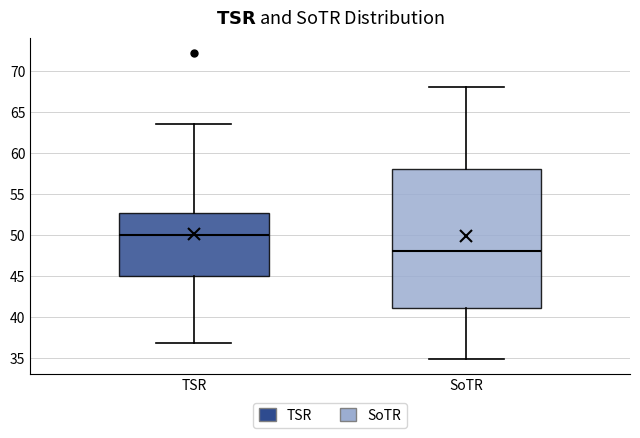

Reading left to right, transcribe this box plot: for each box, give where its median line is, the range the box spans, and where its two whiskers end, as read against the y-axis. The values are not printed on the chart, so give them approximately, as read against the axis.

TSR: median 50.0, box 45.0 to 52.5, whiskers 37.0 to 63.5
SoTR: median 48.0, box 41.0 to 58.0, whiskers 35.0 to 68.0